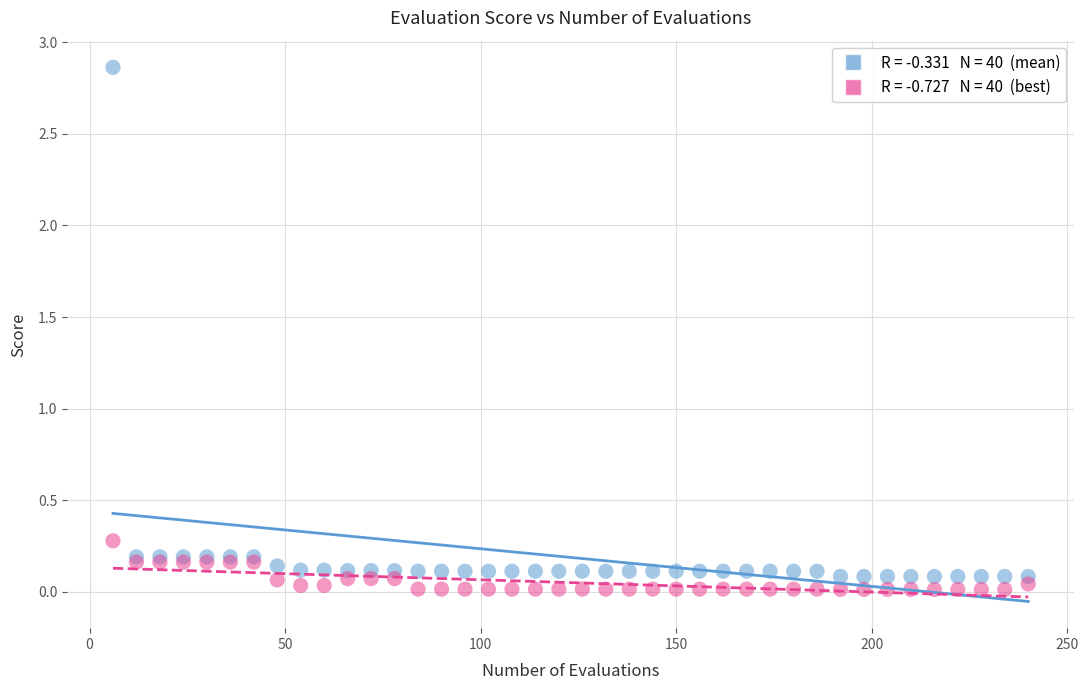

Across all series, what Y value is closest to 1?

0.3